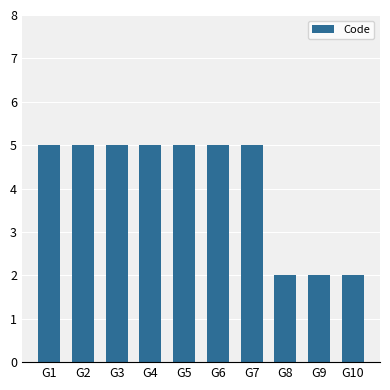

Are the bars grouped side by side (vs. stacked)?

No